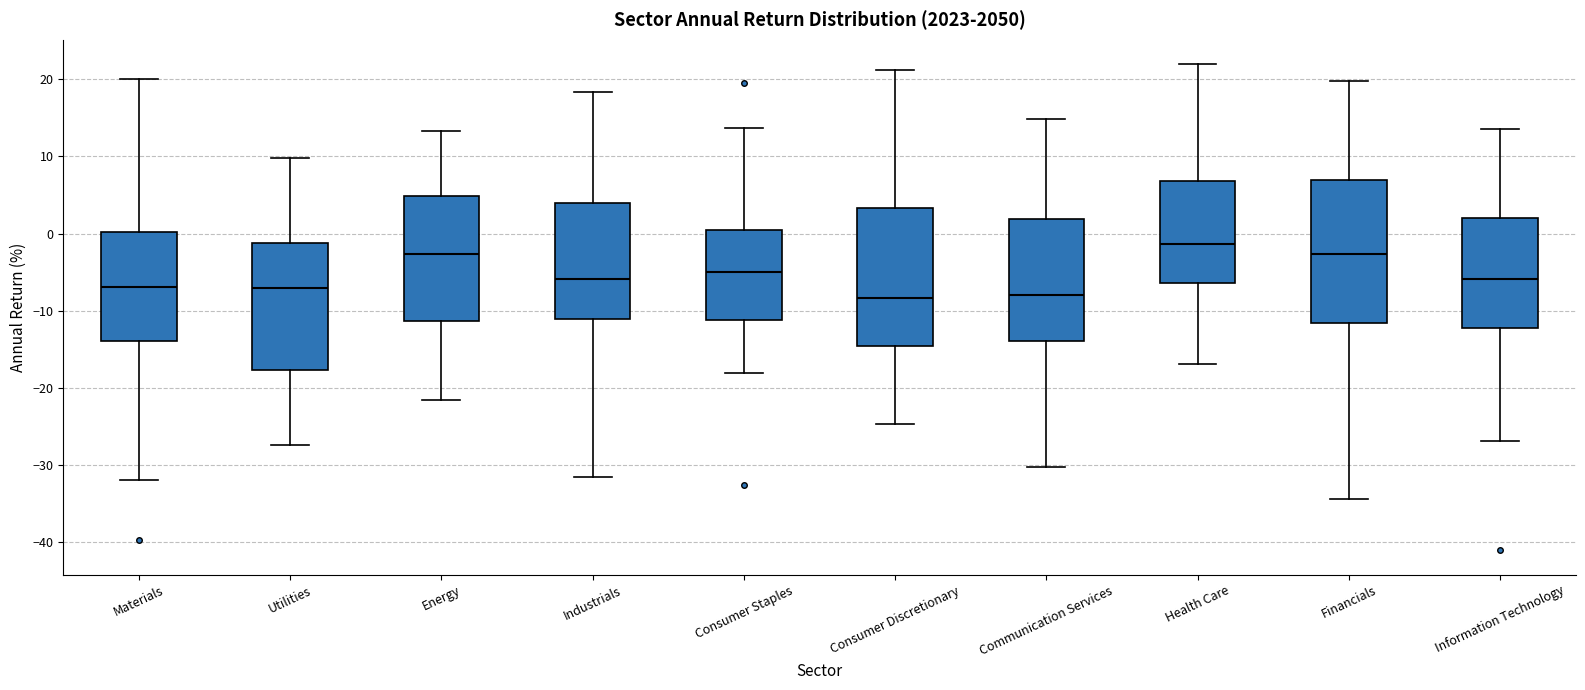

Reading left to right, read every box against the y-axis: the position of its median line, the range the box covers, and the ends of its whiskers. The values are not printed on the chart, so give them approximately, as read against the axis.

Materials: median -7, box -14 to 0, whiskers -32 to 20
Utilities: median -7, box -18 to -1, whiskers -27 to 10
Energy: median -3, box -11 to 5, whiskers -22 to 13
Industrials: median -6, box -11 to 4, whiskers -32 to 18
Consumer Staples: median -5, box -11 to 0, whiskers -18 to 14
Consumer Discretionary: median -8, box -15 to 3, whiskers -25 to 21
Communication Services: median -8, box -14 to 2, whiskers -30 to 15
Health Care: median -1, box -6 to 7, whiskers -17 to 22
Financials: median -3, box -12 to 7, whiskers -34 to 20
Information Technology: median -6, box -12 to 2, whiskers -27 to 14